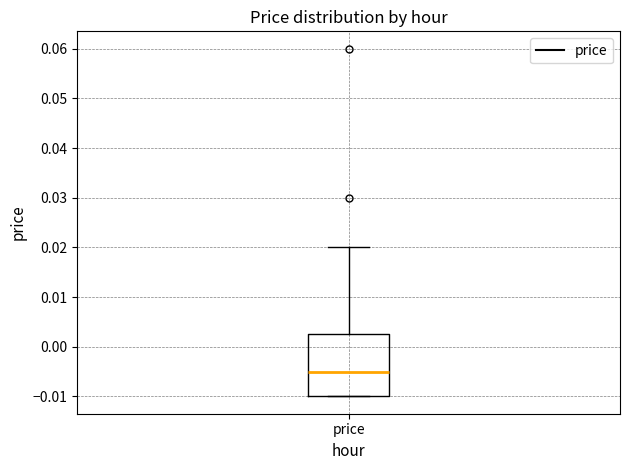

Read this box plot against the y-axis: the position of the median line, the range covered by the box, and the ends of both whiskers. The values are not printed on the chart, so give them approximately, as read against the axis.

median -0.005, box -0.010 to 0.003, whiskers -0.010 to 0.020